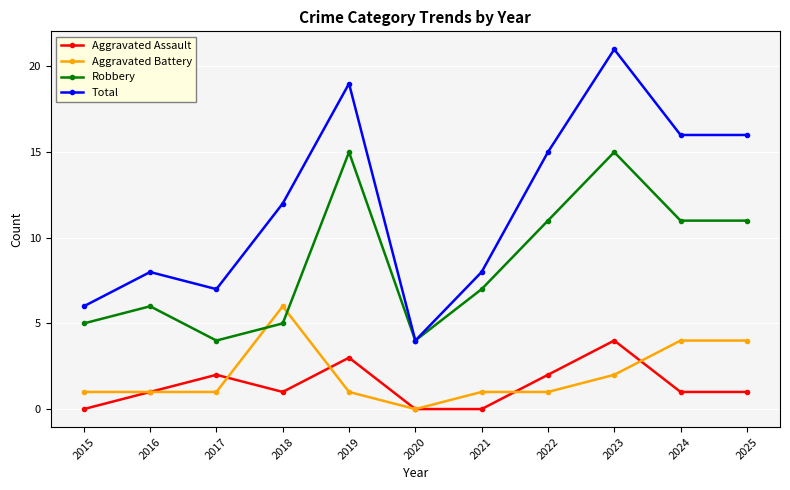

True or false: Robbery has more than 2 points higher than both neighbors.

True